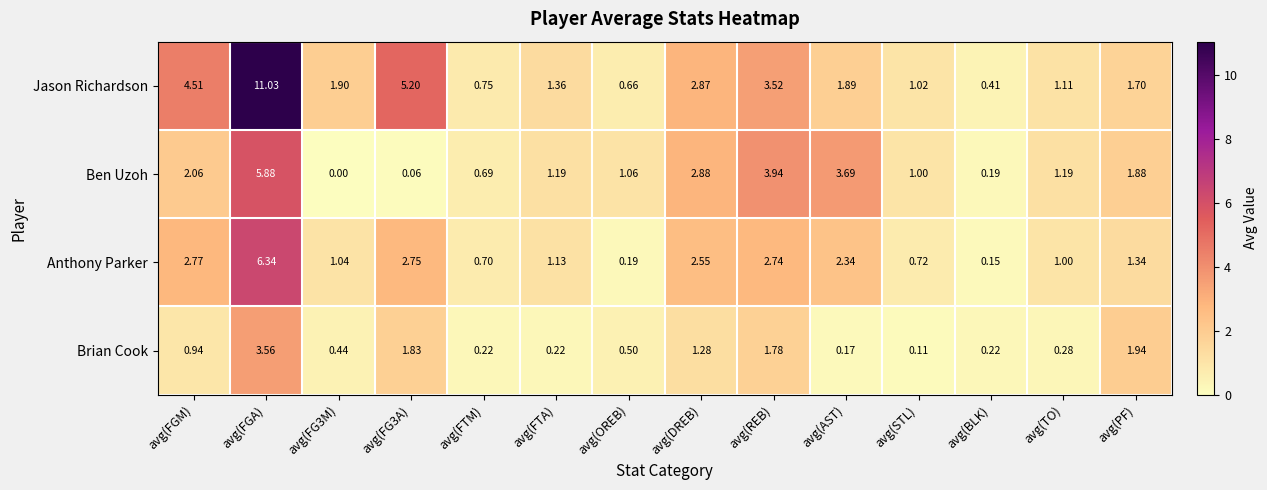

At which label is Anthony Parker closest to 3?

avg(FGM)